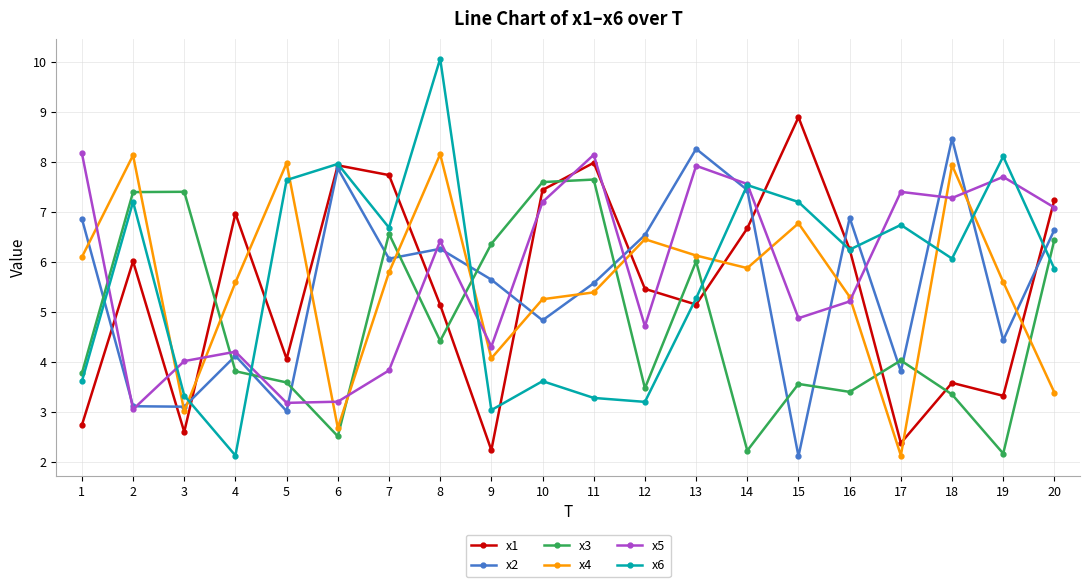

True or false: x2 and x1 intersect in this chart.

True